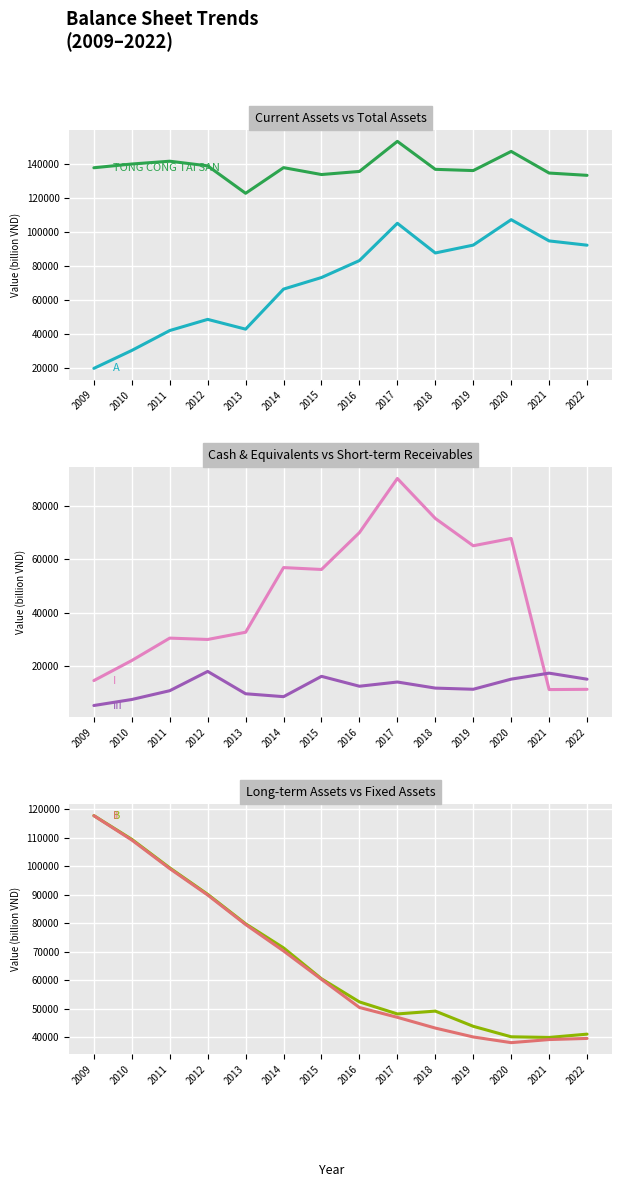

How many lines are shown in the chart?

6